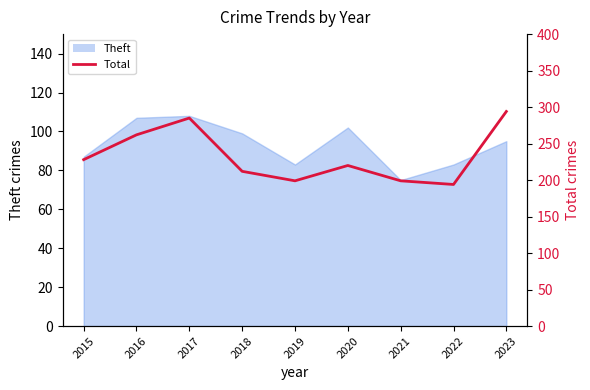

Rank the categories by value from lowest to highest.

2022, 2019, 2021, 2018, 2020, 2015, 2016, 2017, 2023